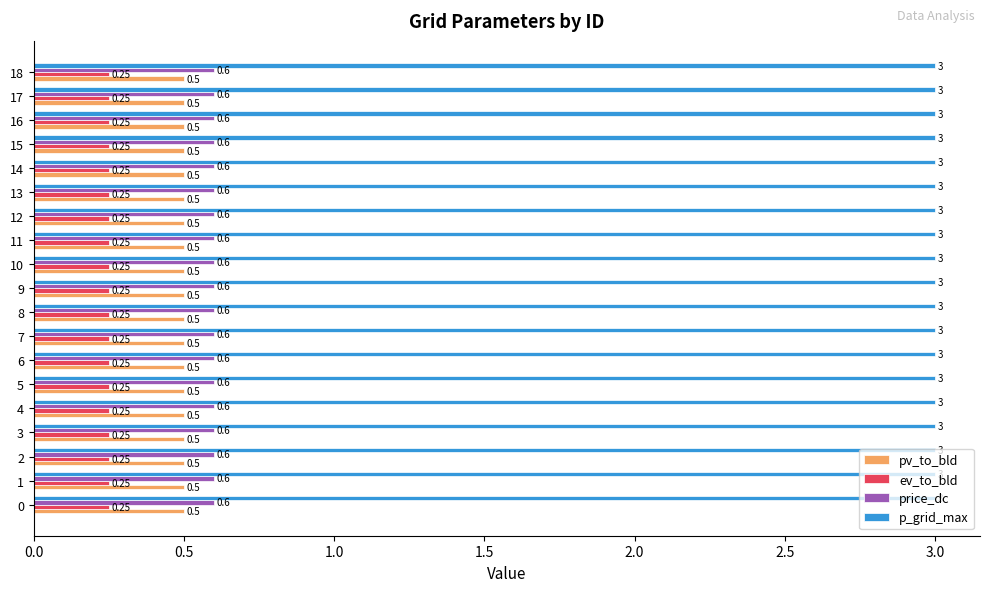

List the series in order of their peak value, highest first.

p_grid_max, price_dc, pv_to_bld, ev_to_bld